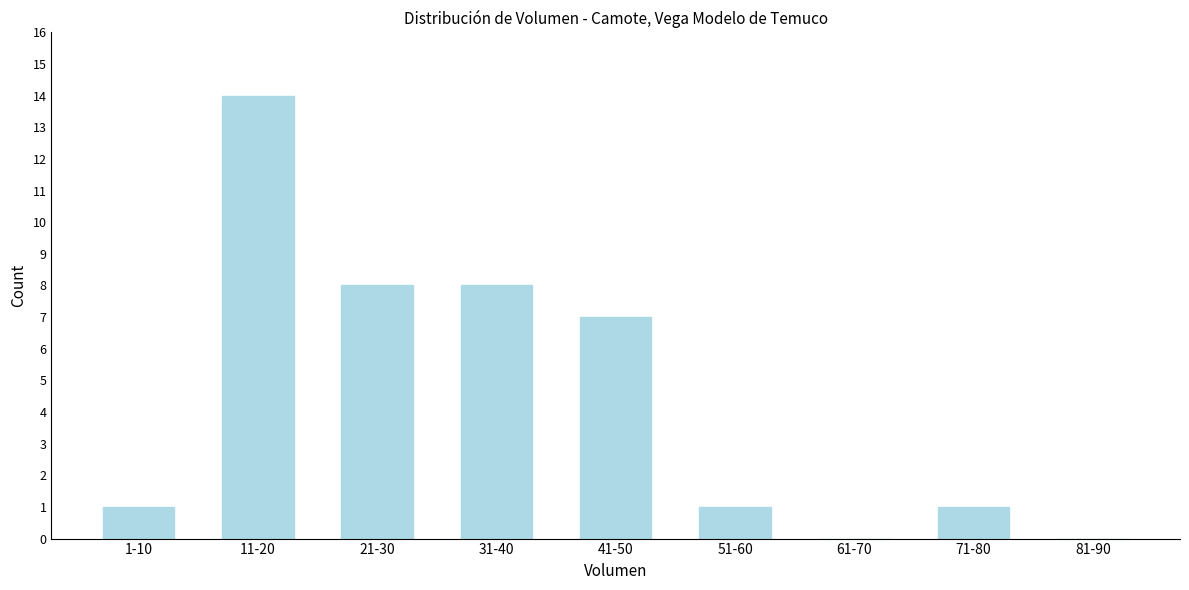

Reading right to left, list all the values displayed in this chart.

81-90=0	71-80=1	61-70=0	51-60=1	41-50=7	31-40=8	21-30=8	11-20=14	1-10=1